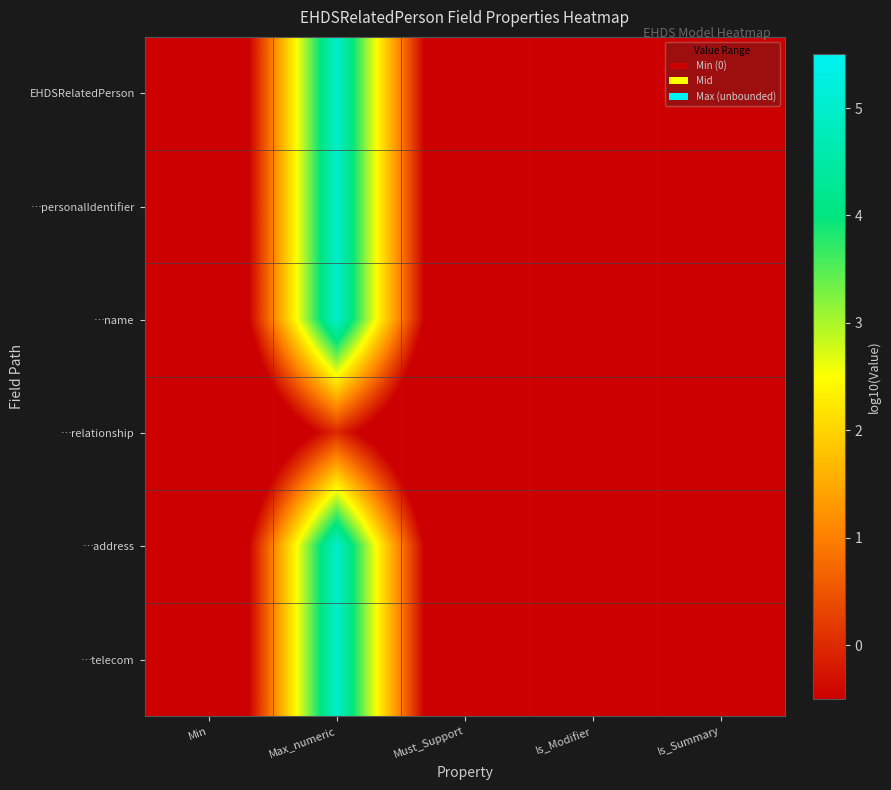

At how many categories does at least one series exceed 4?

1